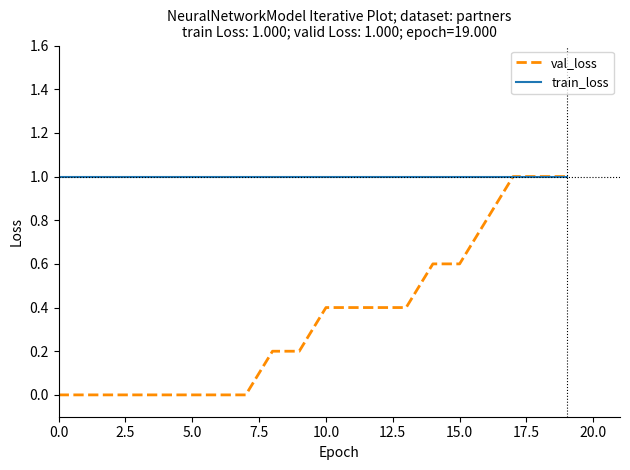

Which series has the largest range (max minus min)?

val_loss